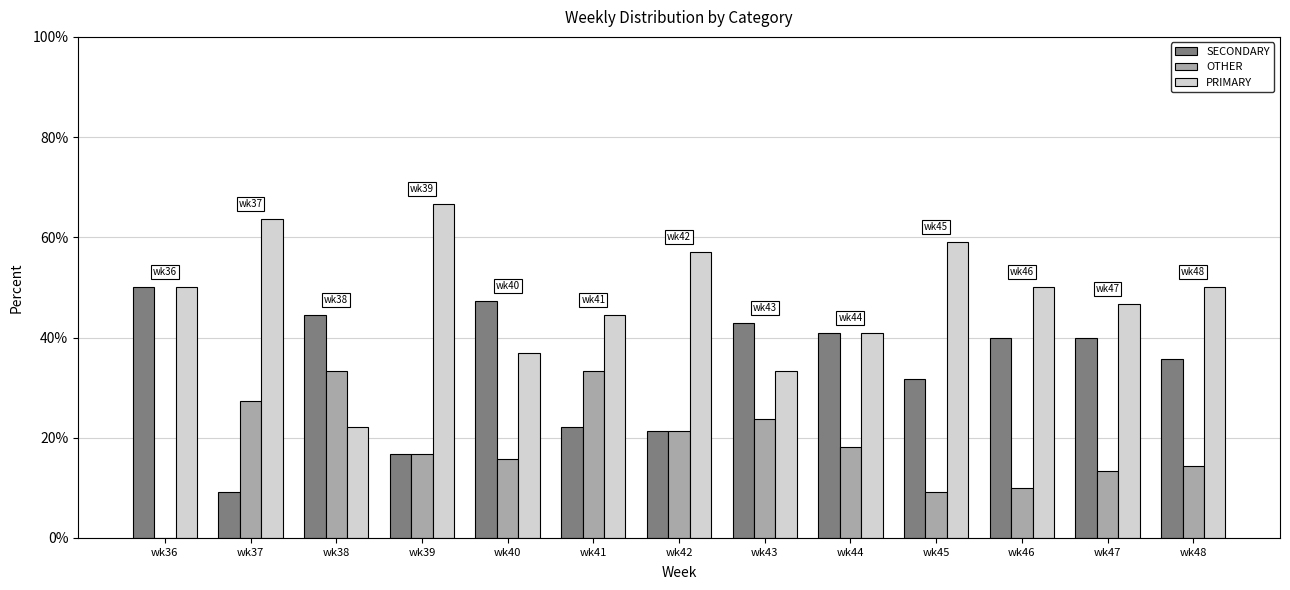

What is the total value across all series at wk48?

100.0